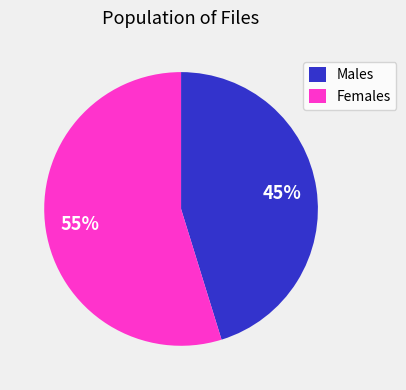

Combined, do Males and Females account for over 50%?

Yes